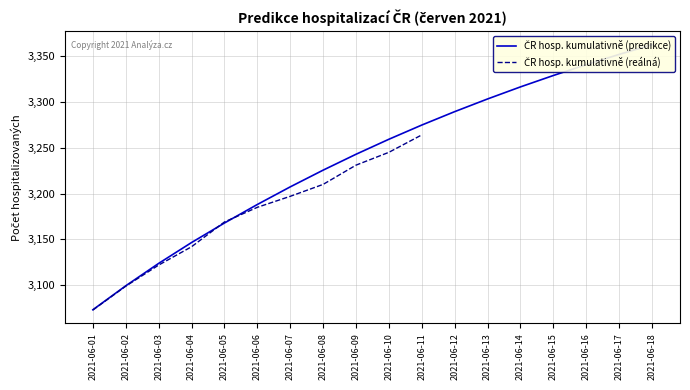

What is the average value?

3239.0